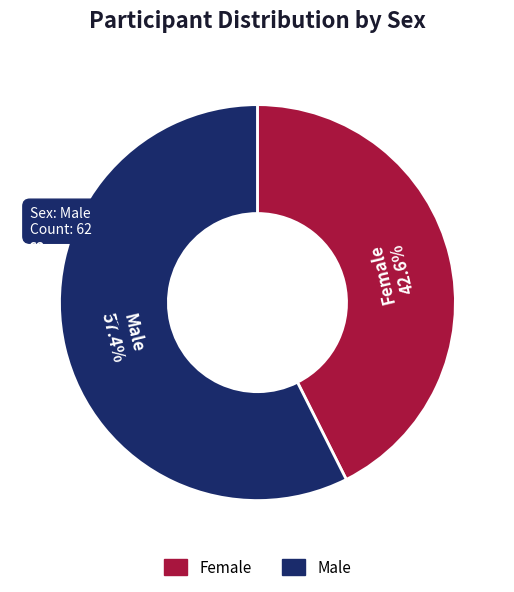

Is there any slice that represents more than half of the pie?

Yes